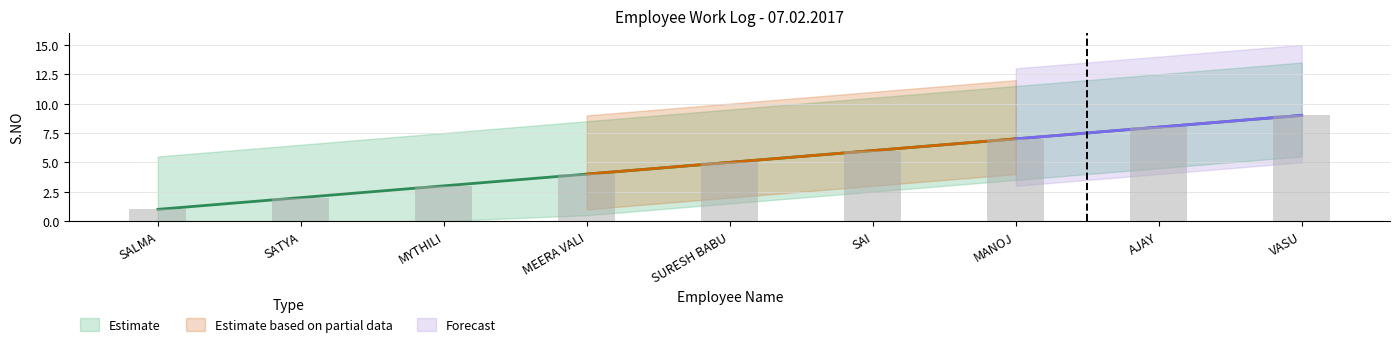

What is the minimum value for Estimate?

1